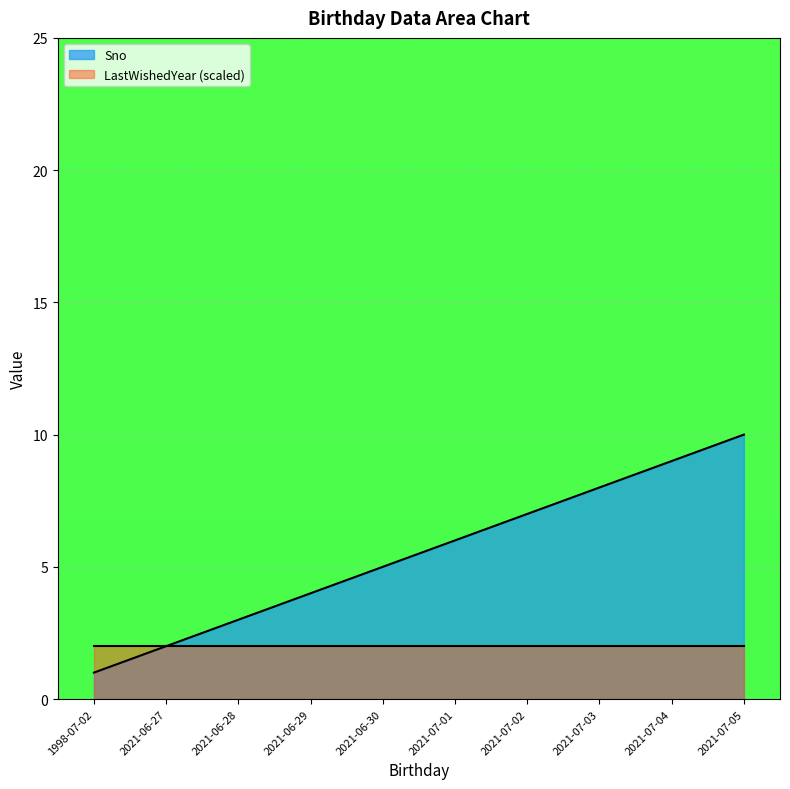

Does the chart display data point markers on the line(s)?

No